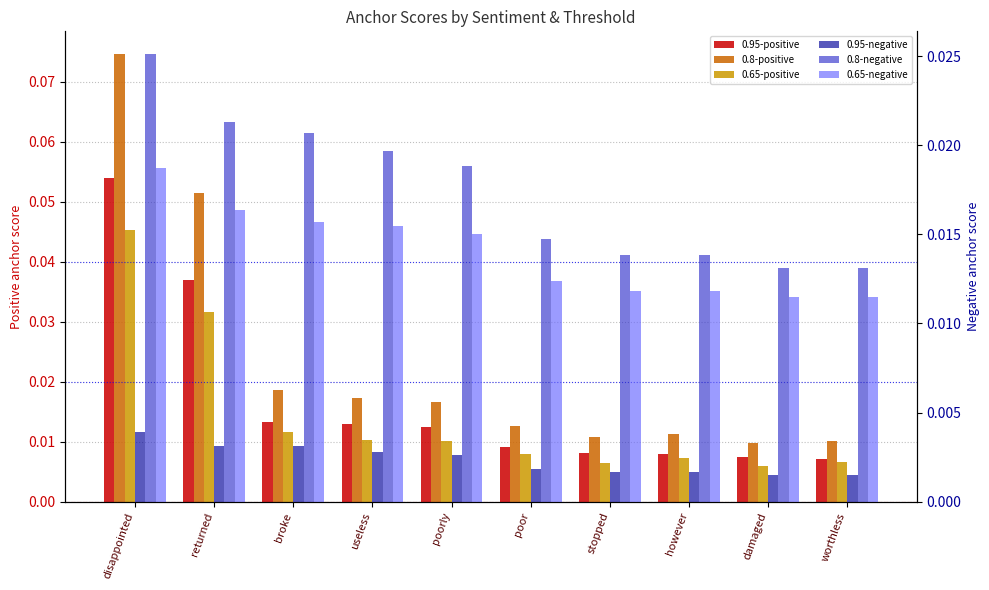

Which category has the highest value across all series?

disappointed